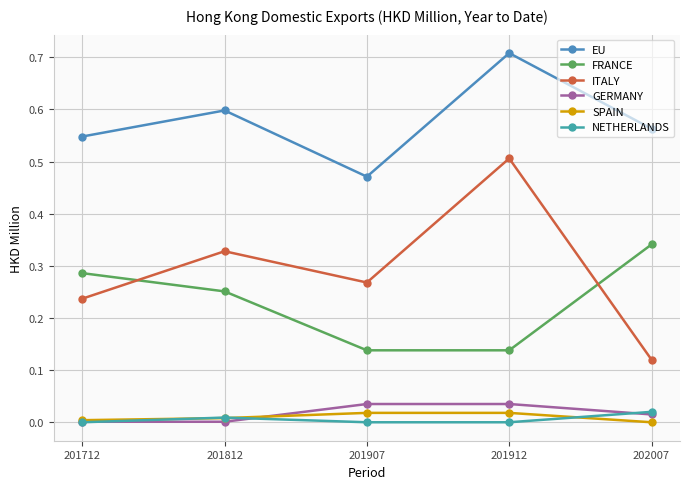

Is this an area chart (filled region under the line)?

No